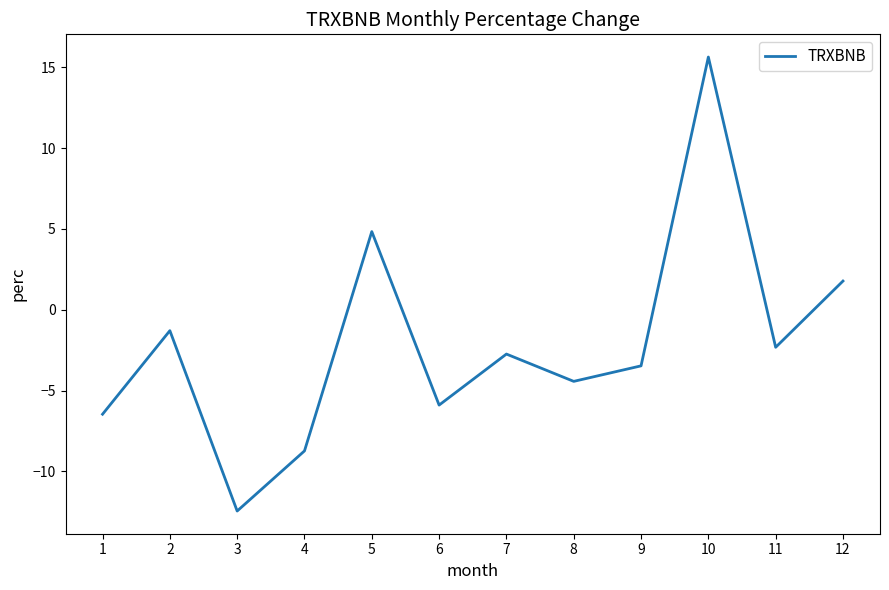

How many lines are shown in the chart?

1